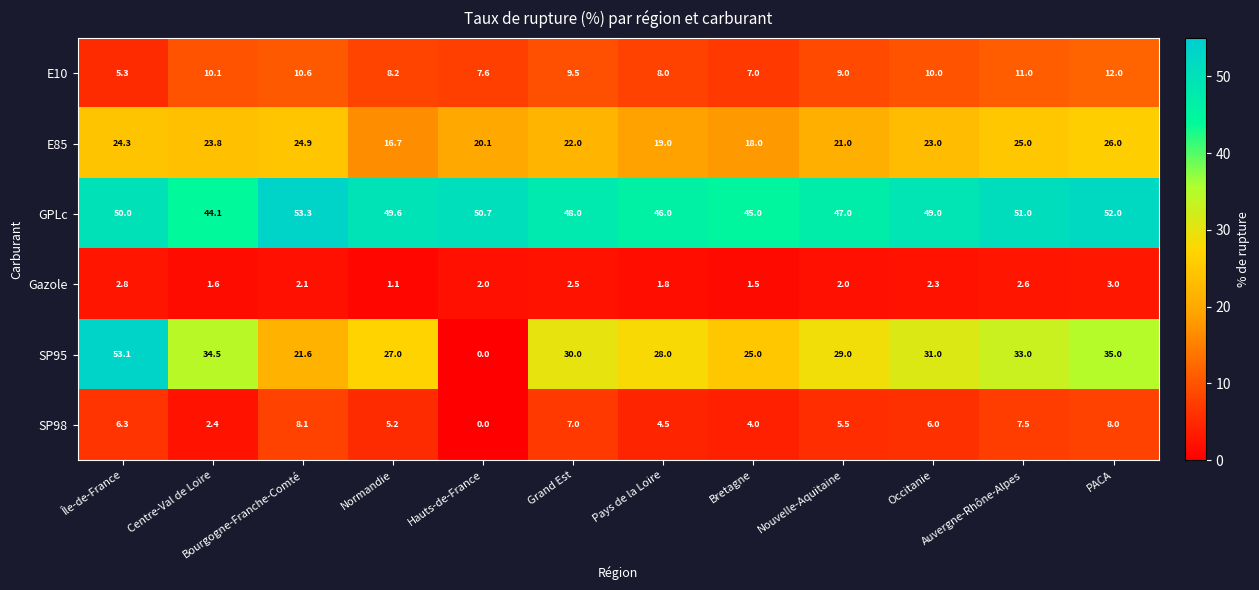

Read the SP98 value at Île-de-France.

6.3